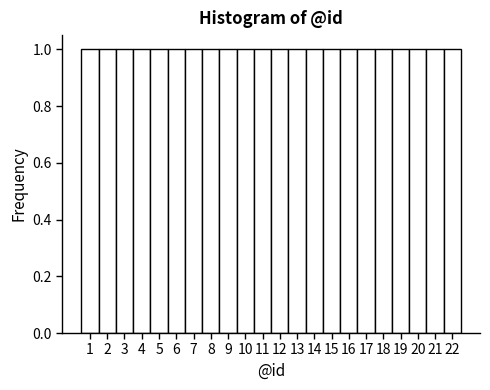

How tall is the bar that spans 12.5 to 13.5 on the x-axis? The values are not printed on the chart, so give them approximately, as read against the axis.

1